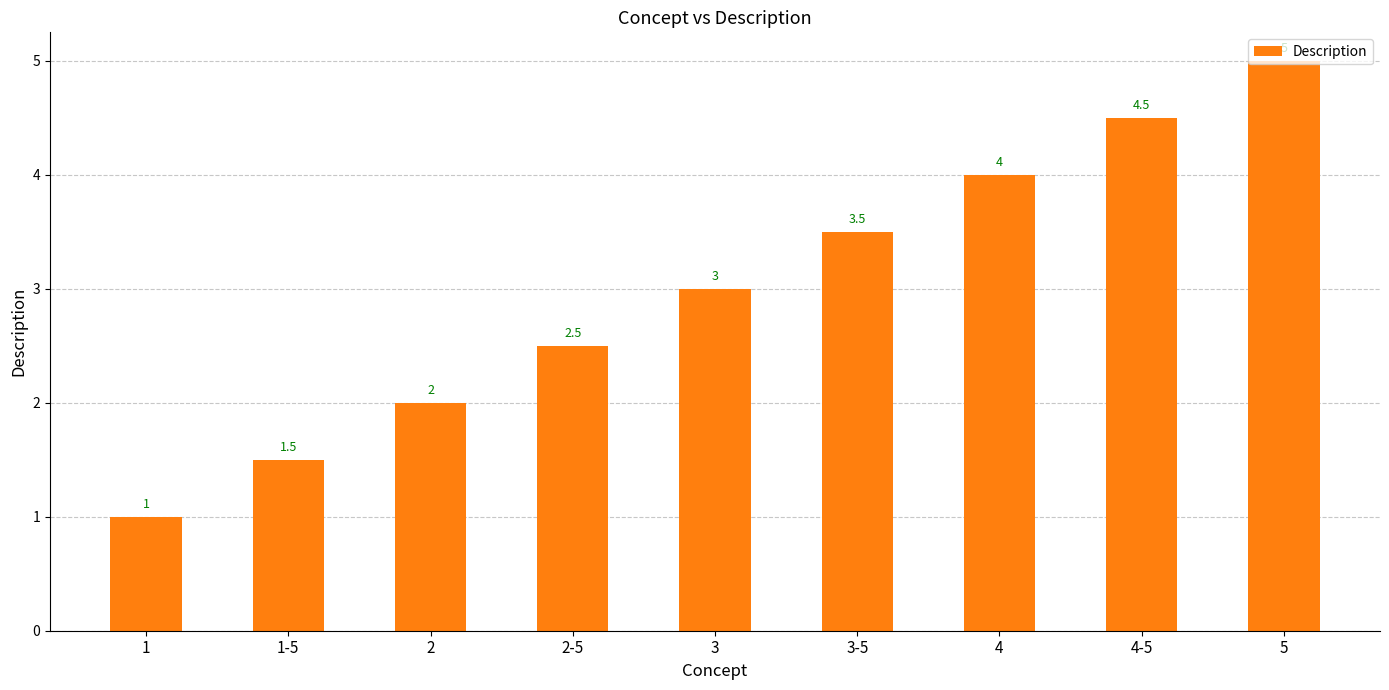

At which category does the chart reach its minimum across all series?

1